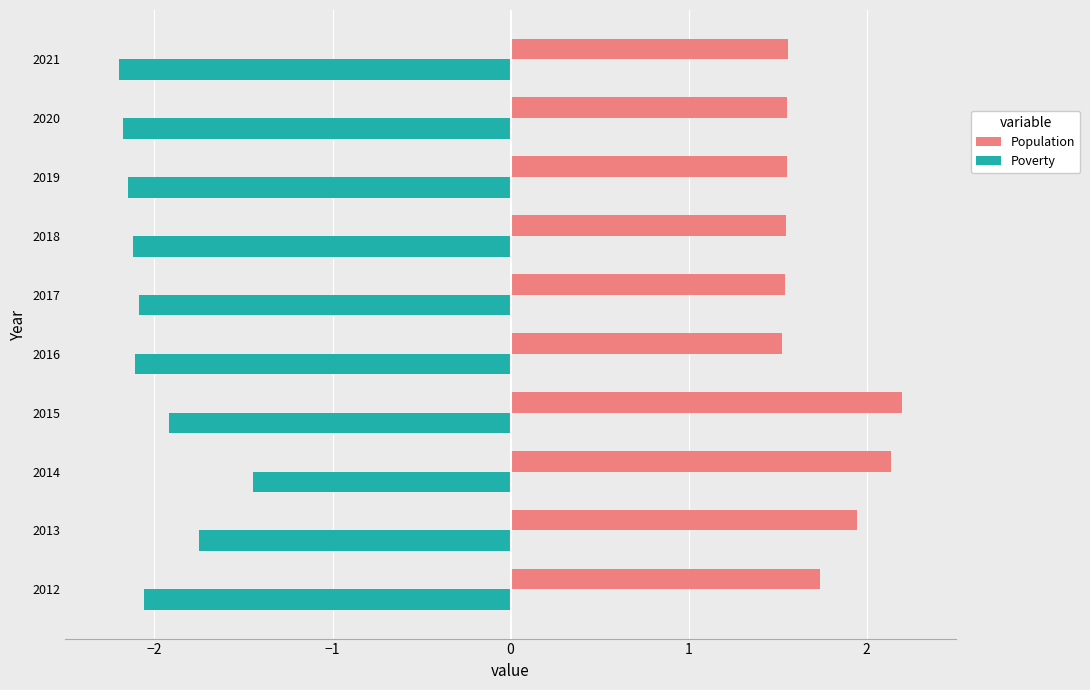

Rank the series by their maximum value, from highest to lowest.

Population, Poverty